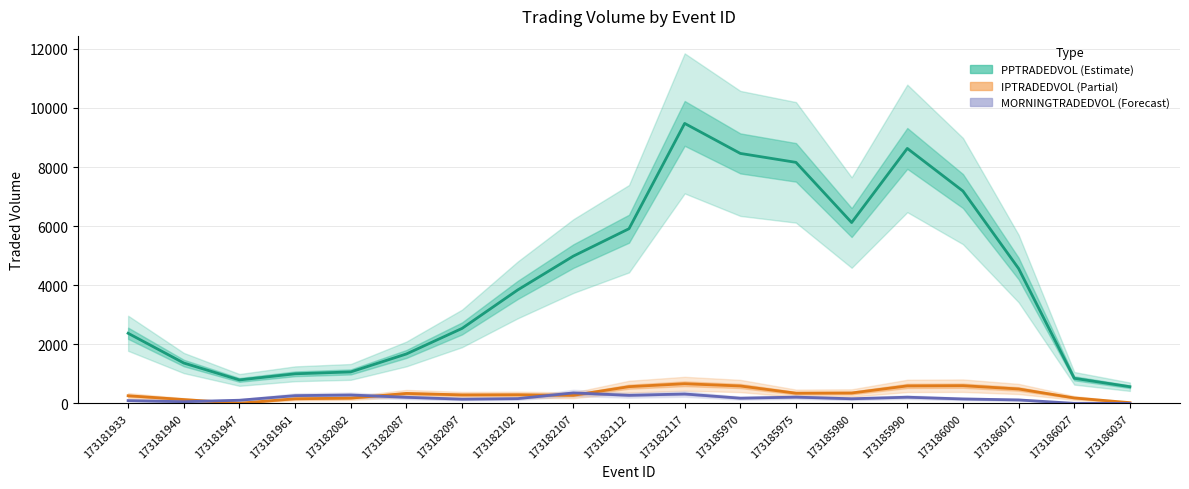

What is the difference between the maximum and second lowest values in the MORNINGTRADEDVOL series?

353.1